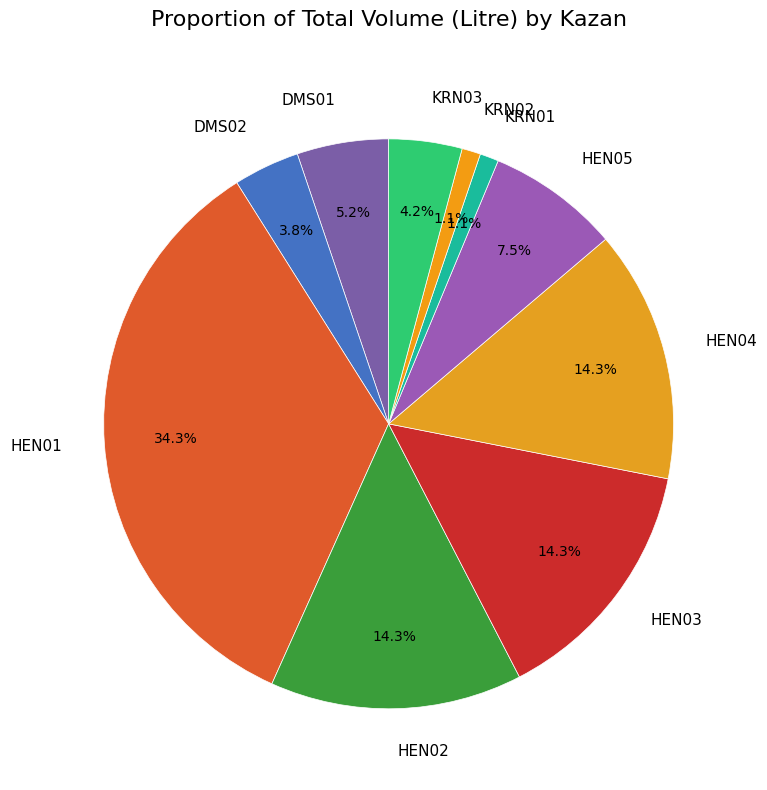

How many segments does this pie chart have?

10